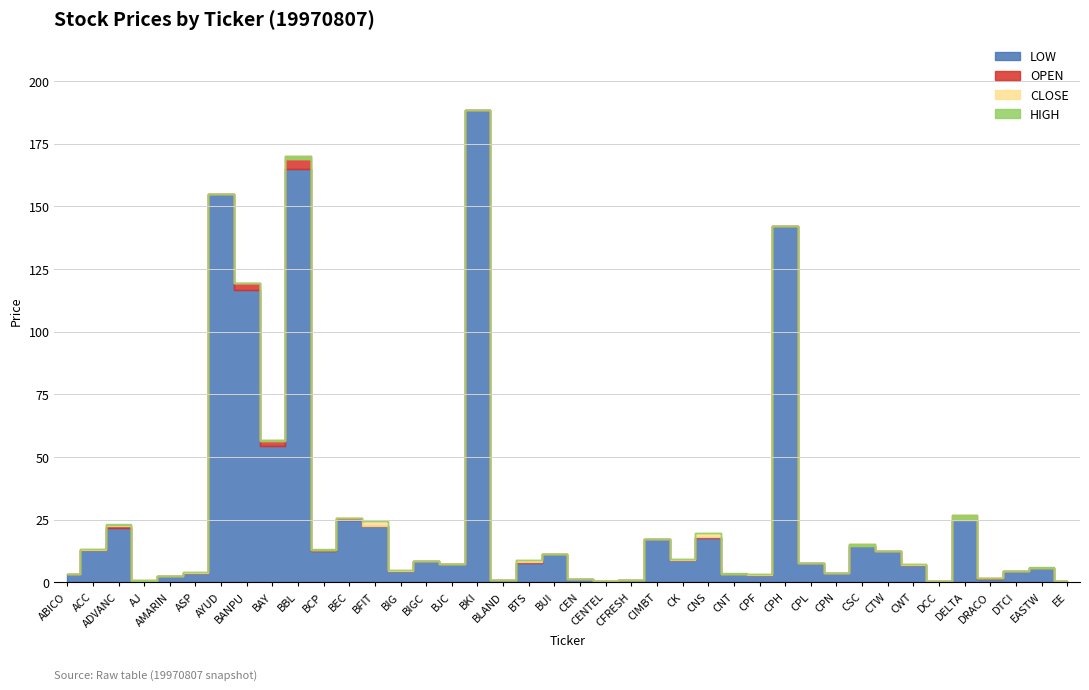

What is the difference between the highest and lowest values at BJC?

0.1